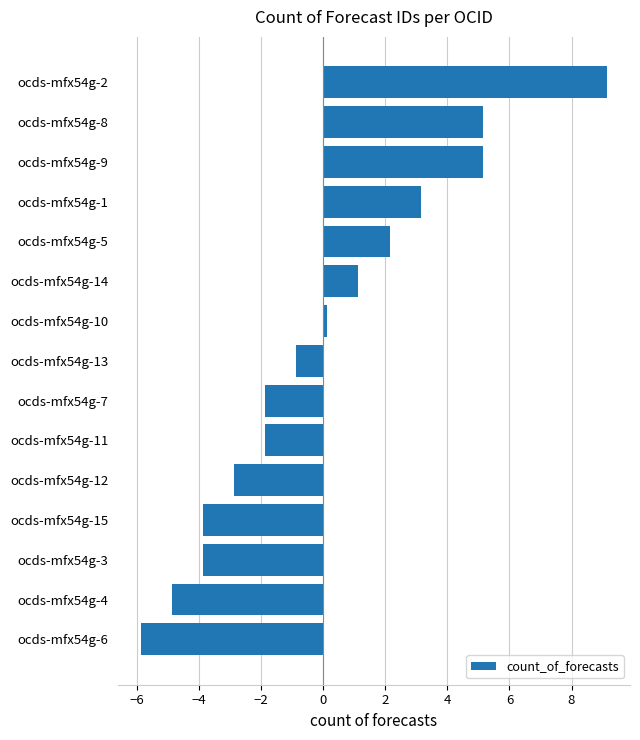

How many bars are there in total?

15